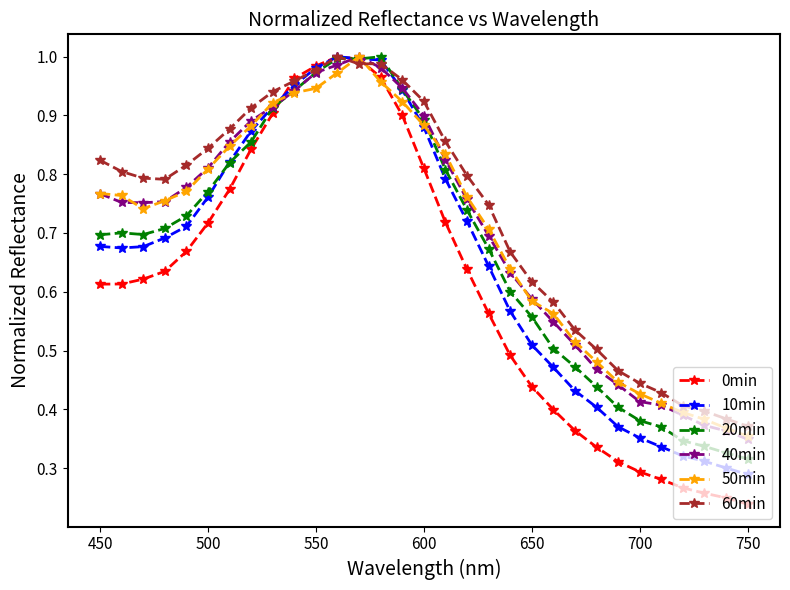

At how many categories does at least one series exceed 0?

31